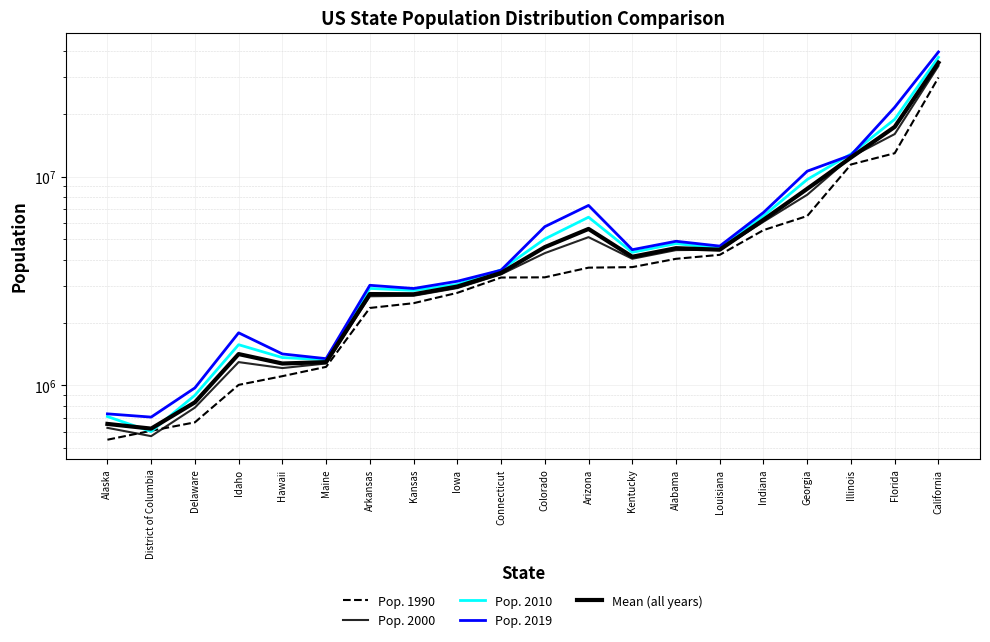

Which series has the widest spread of values?

Pop. 2019